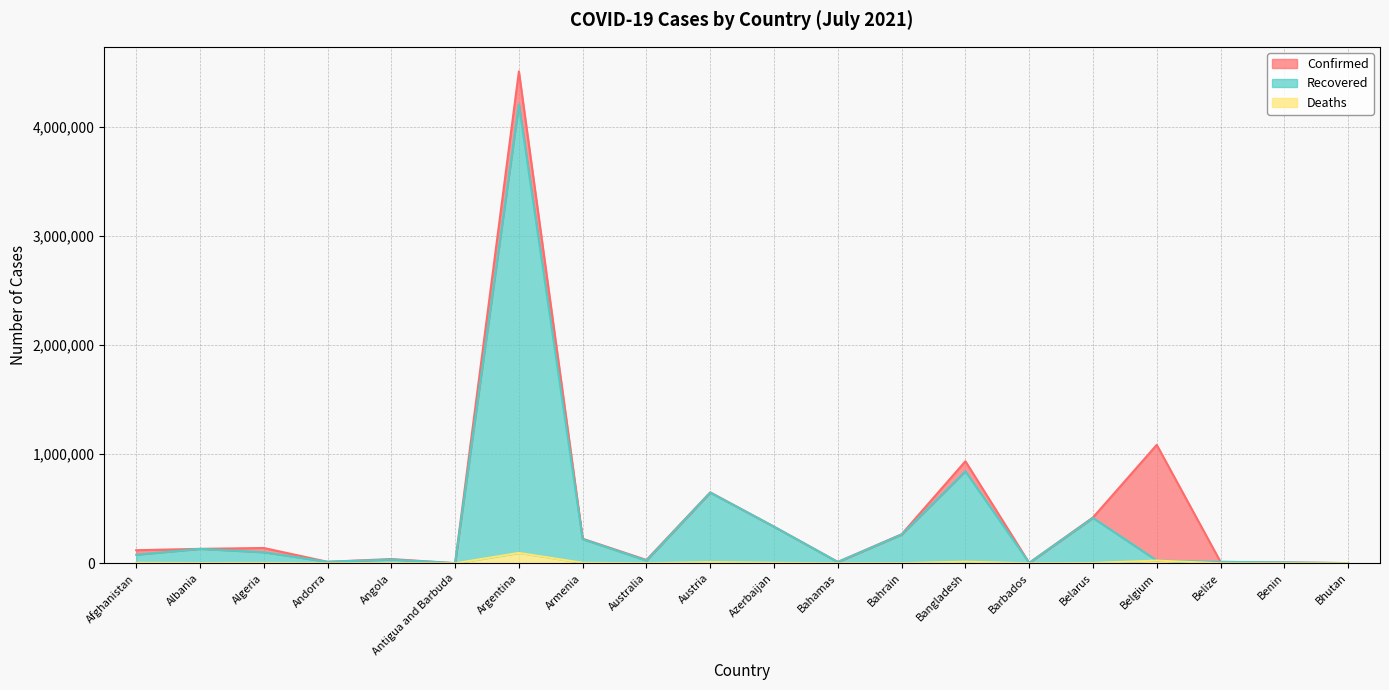

Reading left to right, extract all data points from this chart.

Confirmed: Afghanistan=120216	Albania=132534	Algeria=140550	Andorra=13918	Angola=39089	Antigua and Barbuda=1264	Argentina=4512439	Armenia=225464	Australia=30734	Austria=650662	Azerbaijan=336318	Bahamas=12735	Bahrain=266140	Bangladesh=936256	Barbados=4082	Belarus=420406	Belgium=1086508	Belize=13343	Benin=8199	Bhutan=2133
Recovered: Afghanistan=78597	Albania=132479	Algeria=101436	Andorra=13848	Angola=34281	Antigua and Barbuda=1264	Argentina=4209478	Armenia=221595	Australia=24739	Austria=648876	Azerbaijan=335357	Bahamas=11849	Bahrain=263518	Bangladesh=844111	Barbados=4046	Belarus=416467	Belgium=25185	Belize=13014	Benin=8104	Bhutan=1821
Deaths: Afghanistan=4962	Albania=2456	Algeria=3735	Andorra=127	Angola=906	Antigua and Barbuda=42	Argentina=95382	Armenia=4521	Australia=910	Austria=10709	Azerbaijan=4977	Bahamas=246	Bahrain=1356	Bangladesh=14912	Barbados=47	Belarus=3175	Belgium=25185	Belize=330	Benin=104	Bhutan=1